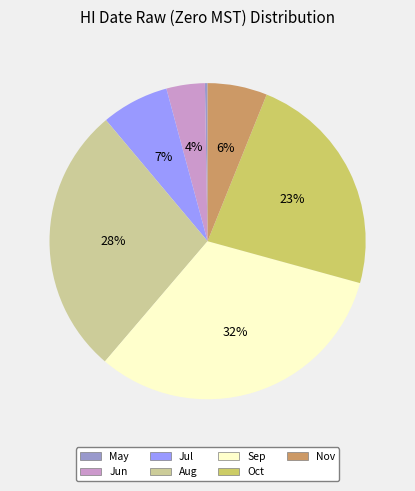

The Aug slice represents 22% of the pie. True or false?

False